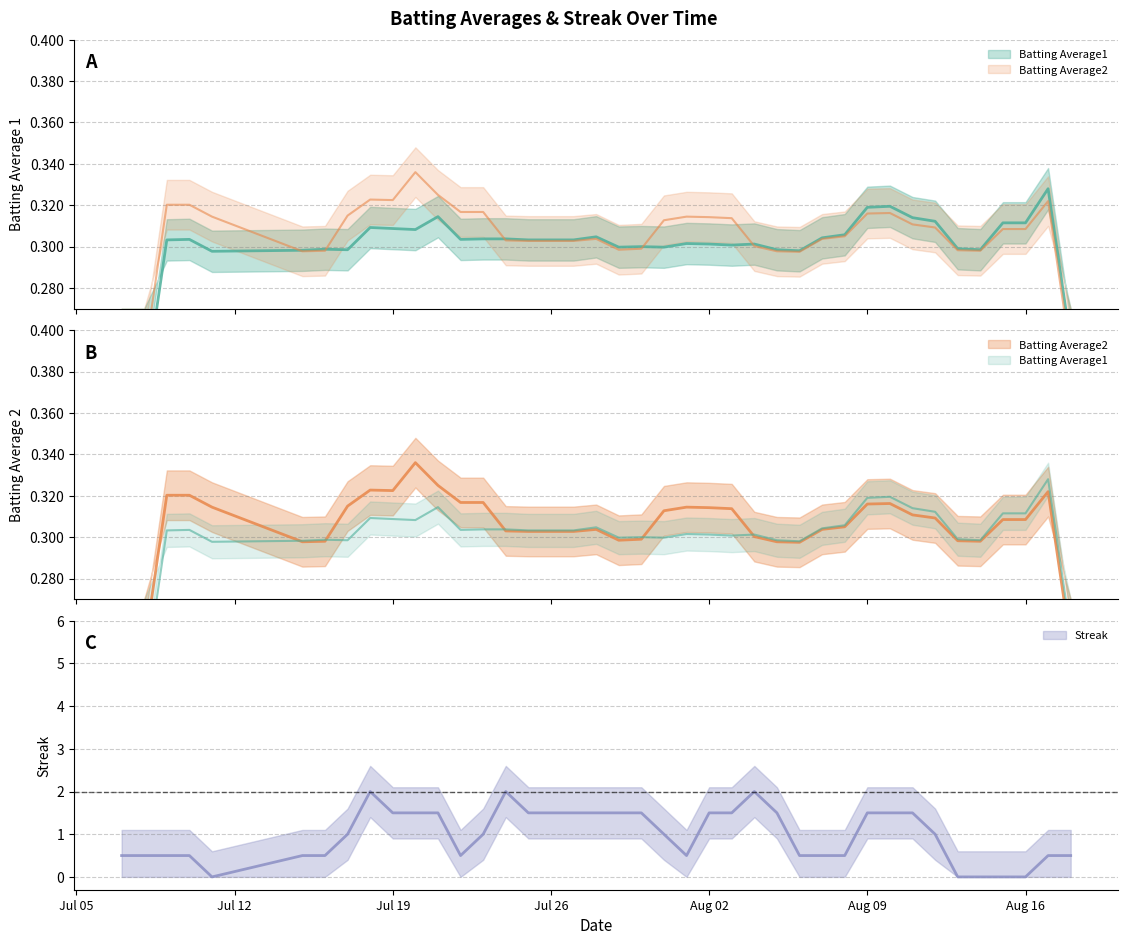

The Batting Average2 series shows 0.3 at 2010-07-26. True or false?

True